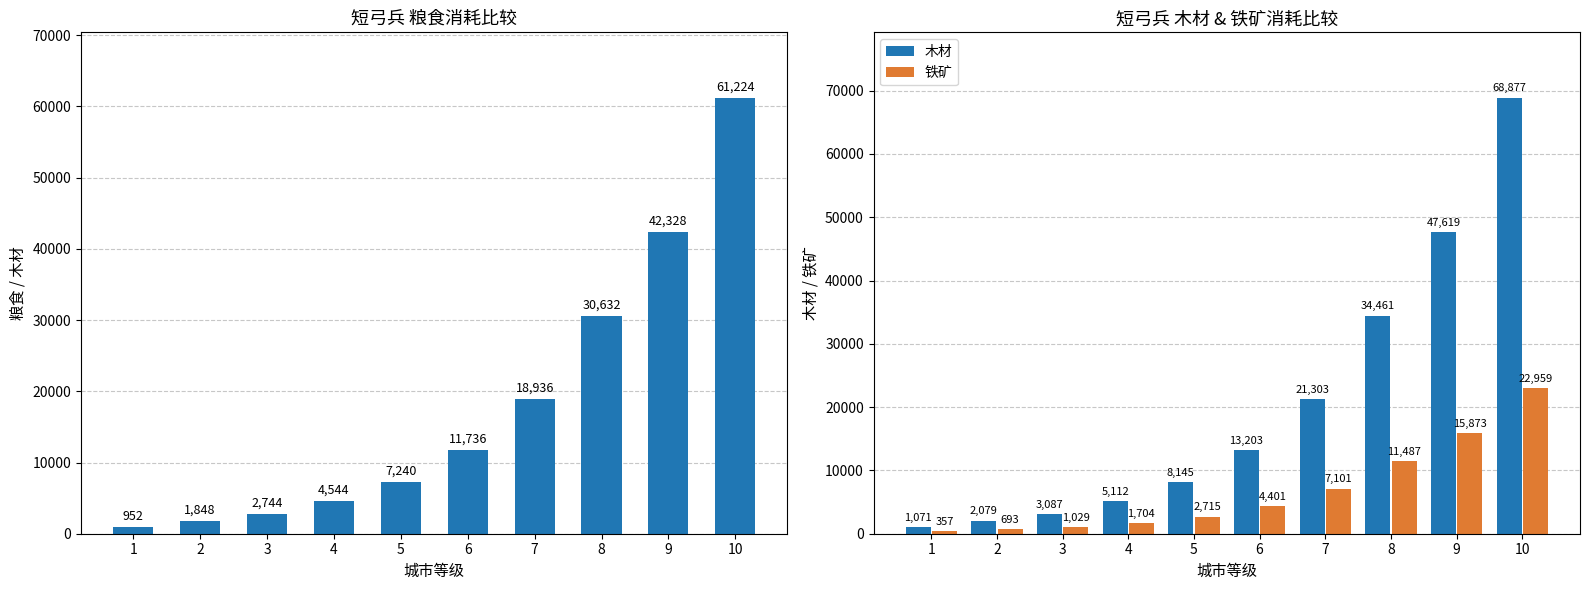

What is the maximum value shown in the chart?

68877